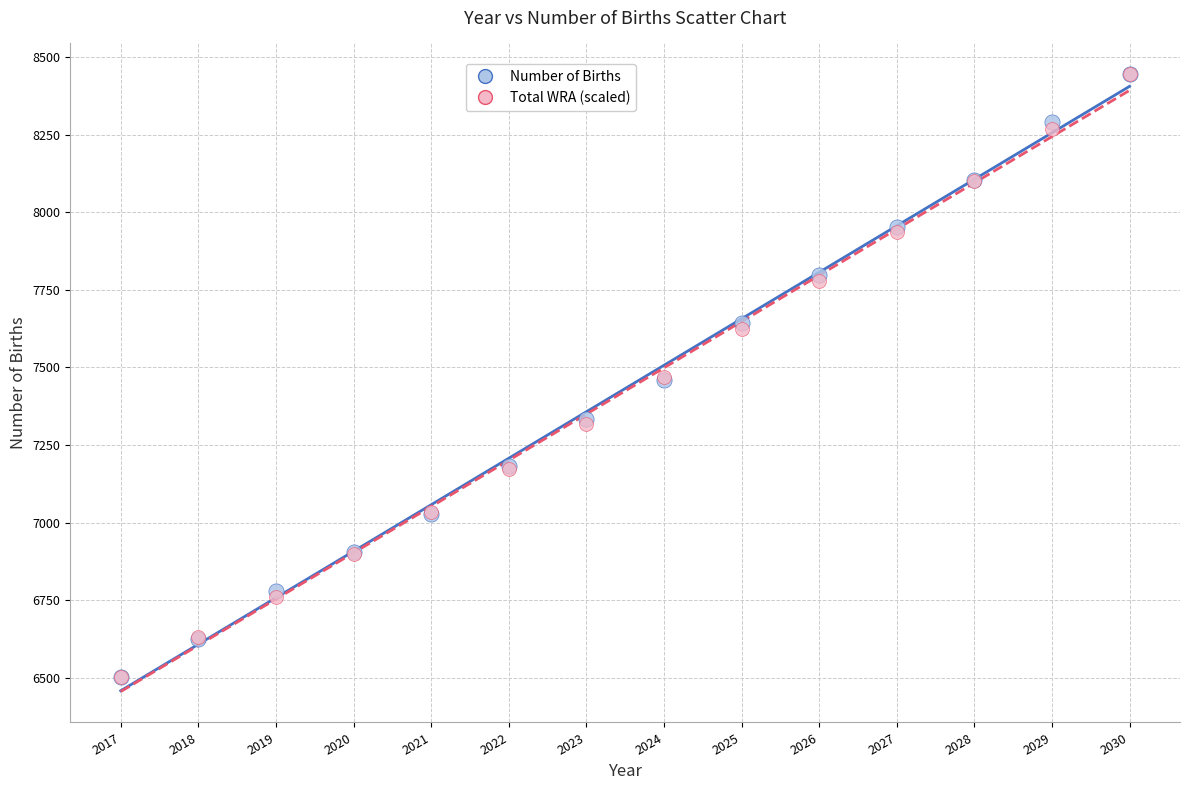

What are all the series names shown in the legend?

Number of Births, Total WRA (scaled)